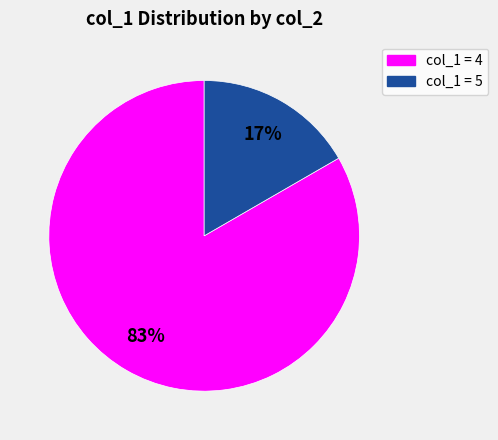

Is there a majority slice in this chart?

Yes